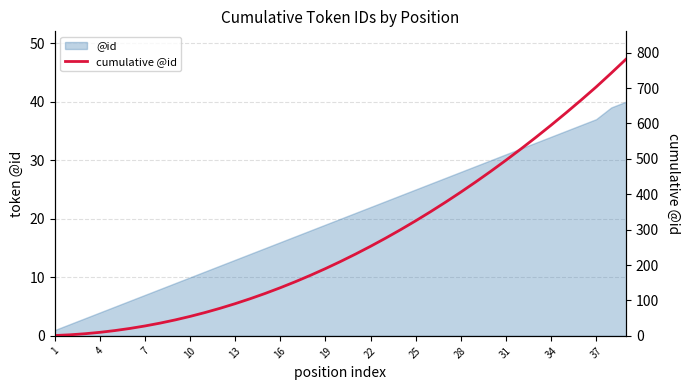

Which label corresponds to the smallest value in the chart?

1